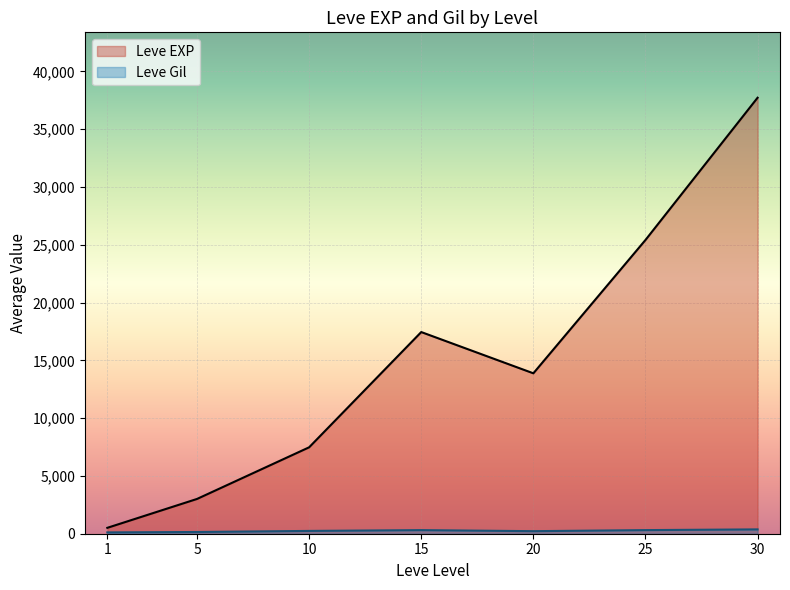

After their last crossing, which series has the higher values: Leve Gil or Leve EXP?

Leve EXP